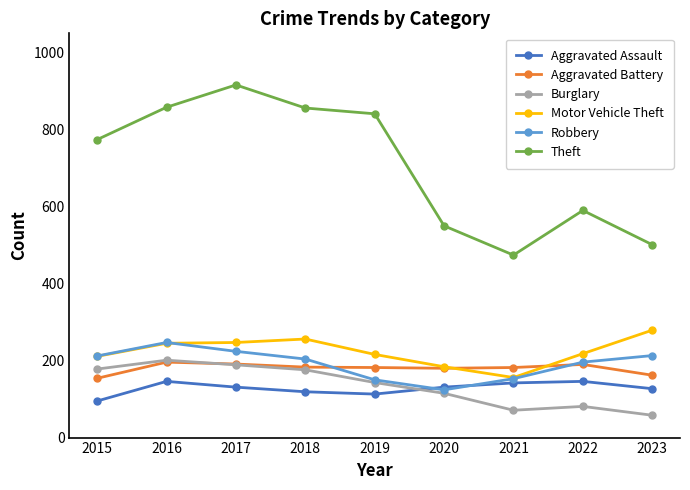

True or false: Burglary and Theft intersect in this chart.

False